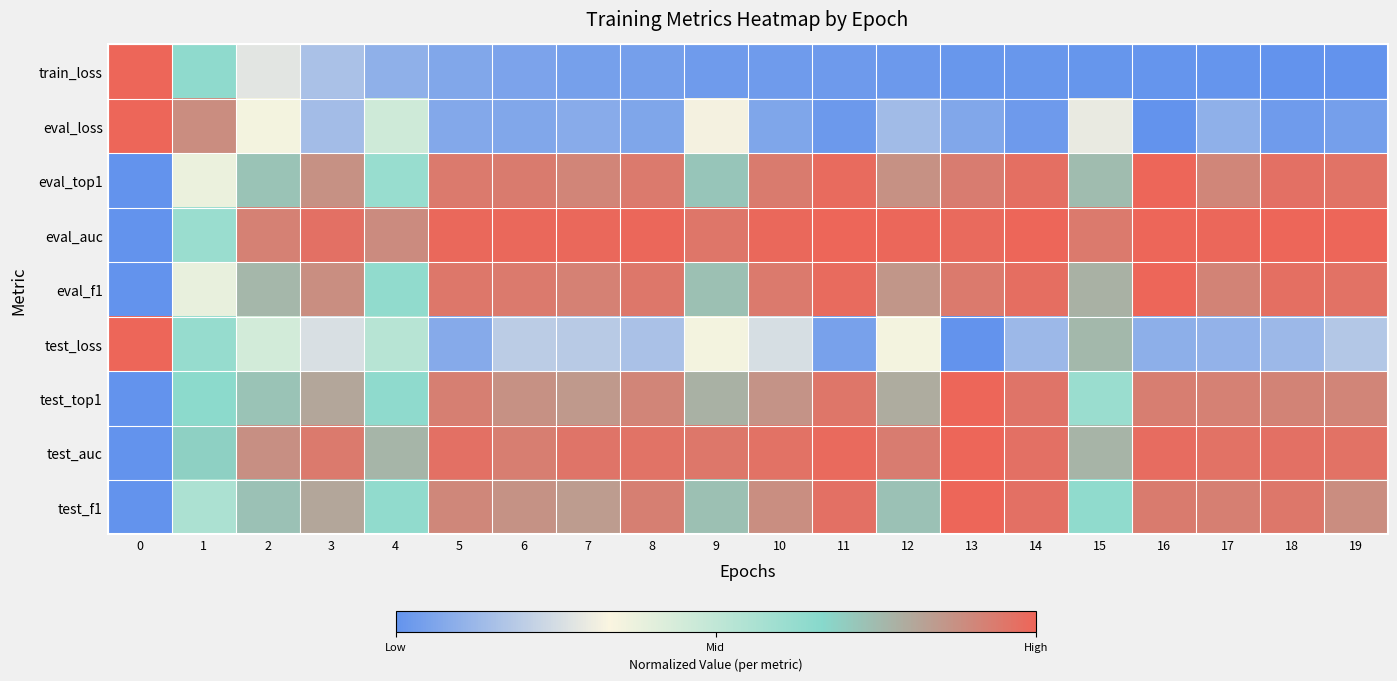

Count the number of categories in the chart.

20